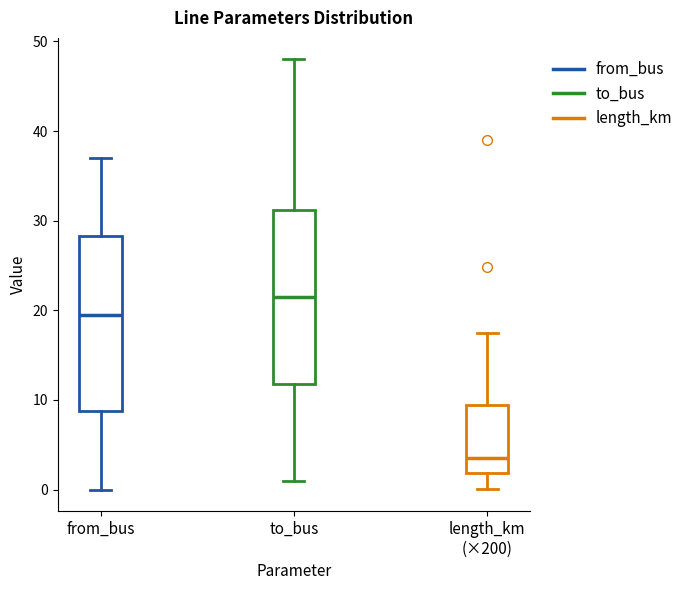

Reading left to right, transcribe this box plot: for each box, give where its median line is, the range the box spans, and where its two whiskers end, as read against the y-axis. The values are not printed on the chart, so give them approximately, as read against the axis.

from_bus: median 20, box 9 to 28, whiskers 0 to 37
to_bus: median 22, box 12 to 31, whiskers 1 to 48
length_km (×200): median 3, box 2 to 9, whiskers 0 to 17